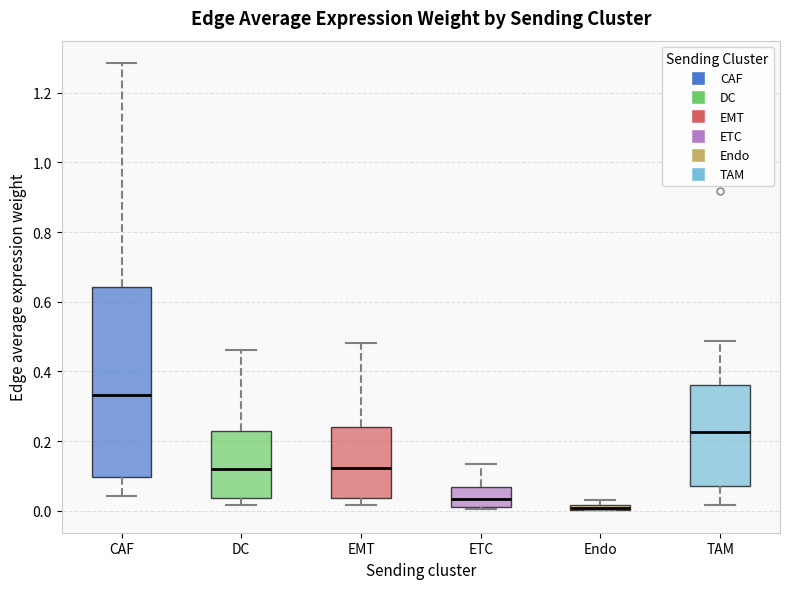

Where does the upper whisker of the box for EMT end on the y-axis? The values are not printed on the chart, so give them approximately, as read against the axis.

0.48